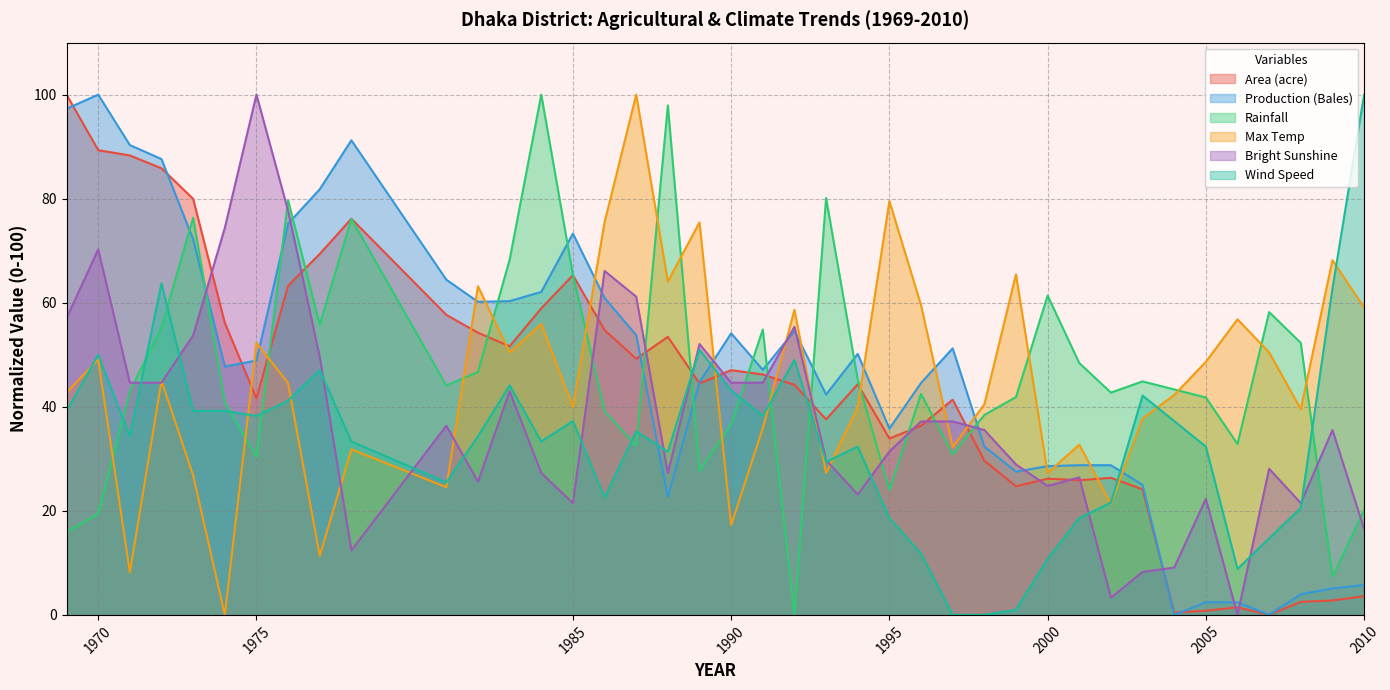

Reading left to right, what are all the values shown in this chart?

Area (acre): 1969=100.0	1970=89.3	1971=88.3	1972=85.8	1973=80.0	1974=56.1	1975=41.6	1976=63.3	1977=69.4	1978=76.1	1981=57.7	1982=54.2	1983=51.6	1984=58.9	1985=65.3	1986=54.8	1987=49.2	1988=53.4	1989=44.5	1990=47.0	1991=46.2	1992=44.2	1993=37.6	1994=44.3	1995=33.9	1996=36.4	1997=41.4	1998=29.6	1999=24.7	2000=26.2	2001=25.9	2002=26.4	2003=24.1	2004=0.4	2005=0.8	2006=1.5	2007=0.0	2008=2.5	2009=2.8	2010=3.6
Production (Bales): 1969=97.3	1970=100.0	1971=90.3	1972=87.6	1973=72.2	1974=47.7	1975=48.9	1976=75.2	1977=81.8	1978=91.2	1981=64.4	1982=60.2	1983=60.3	1984=62.1	1985=73.3	1986=60.9	1987=53.8	1988=22.6	1989=44.7	1990=54.1	1991=47.1	1992=54.6	1993=42.4	1994=50.2	1995=35.8	1996=44.6	1997=51.2	1998=32.4	1999=27.5	2000=28.6	2001=28.8	2002=28.8	2003=25.0	2004=0.0	2005=2.4	2006=2.4	2007=0.0	2008=4.0	2009=5.1	2010=5.7
Rainfall: 1969=15.9	1970=19.4	1971=43.0	1972=55.3	1973=76.4	1974=40.8	1975=30.4	1976=79.7	1977=55.8	1978=76.1	1981=44.1	1982=46.7	1983=68.3	1984=100.0	1985=65.3	1986=39.1	1987=32.5	1988=97.9	1989=27.7	1990=36.6	1991=54.9	1992=0.0	1993=80.1	1994=45.2	1995=24.0	1996=42.5	1997=30.9	1998=38.4	1999=41.9	2000=61.4	2001=48.4	2002=42.7	2003=44.9	2004=43.3	2005=41.8	2006=32.8	2007=58.2	2008=52.3	2009=7.3	2010=20.1
Max Temp: 1969=42.7	1970=49.1	1971=8.2	1972=45.0	1973=26.8	1974=0.0	1975=52.3	1976=44.5	1977=11.4	1978=31.8	1981=24.5	1982=63.2	1983=50.5	1984=55.9	1985=40.0	1986=75.5	1987=100.0	1988=64.1	1989=75.5	1990=17.3	1991=35.9	1992=58.6	1993=27.3	1994=40.0	1995=79.5	1996=59.5	1997=32.3	1998=40.5	1999=65.5	2000=27.3	2001=32.7	2002=21.4	2003=37.7	2004=42.3	2005=48.6	2006=56.8	2007=50.5	2008=39.5	2009=68.2	2010=59.1
Bright Sunshine: 1969=57.0	1970=70.2	1971=44.6	1972=44.6	1973=53.7	1974=74.4	1975=100.0	1976=77.7	1977=49.6	1978=12.4	1981=36.4	1982=25.6	1983=43.0	1984=27.3	1985=21.5	1986=66.1	1987=61.2	1988=27.3	1989=52.1	1990=44.6	1991=44.6	1992=55.4	1993=29.8	1994=23.1	1995=31.4	1996=37.2	1997=37.2	1998=35.5	1999=28.9	2000=24.8	2001=26.4	2002=3.3	2003=8.3	2004=9.1	2005=22.3	2006=0.0	2007=28.1	2008=21.5	2009=35.5	2010=16.5
Wind Speed: 1969=39.2	1970=50.0	1971=34.3	1972=63.7	1973=39.2	1974=39.2	1975=38.2	1976=41.2	1977=47.1	1978=33.3	1981=25.5	1982=34.3	1983=44.1	1984=33.3	1985=37.3	1986=22.5	1987=35.3	1988=31.4	1989=51.0	1990=43.1	1991=38.2	1992=49.0	1993=29.4	1994=32.4	1995=18.6	1996=11.8	1997=0.0	1998=0.0	1999=1.0	2000=10.8	2001=18.6	2002=21.6	2003=42.2	2004=37.3	2005=32.4	2006=8.8	2007=14.7	2008=20.6	2009=62.7	2010=100.0